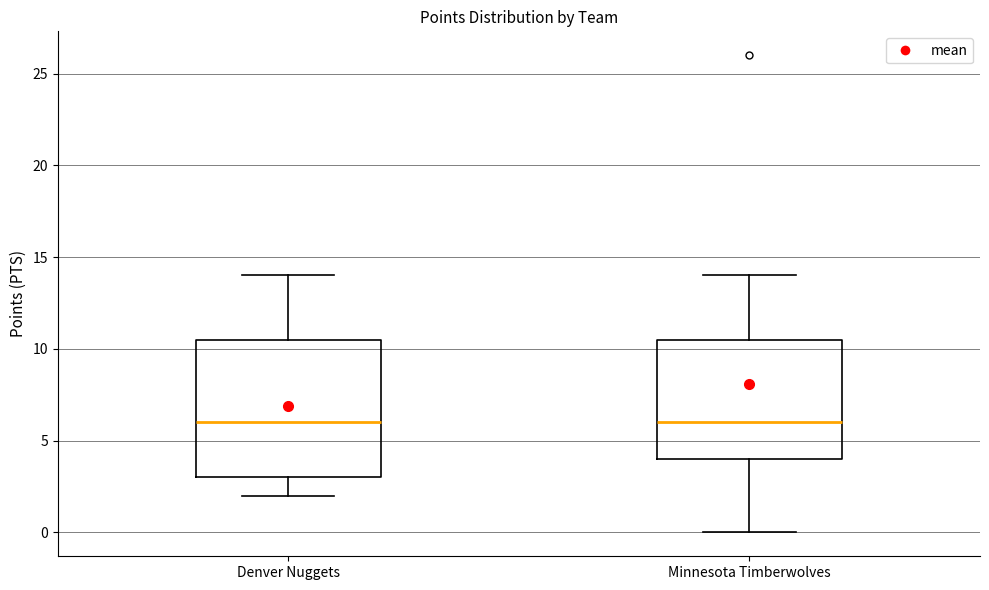

Reading left to right, transcribe this box plot: for each box, give where its median line is, the range the box spans, and where its two whiskers end, as read against the y-axis. The values are not printed on the chart, so give them approximately, as read against the axis.

Denver Nuggets: median 6.0, box 3.0 to 10.5, whiskers 2.0 to 14.0
Minnesota Timberwolves: median 6.0, box 4.0 to 10.5, whiskers 0.0 to 14.0